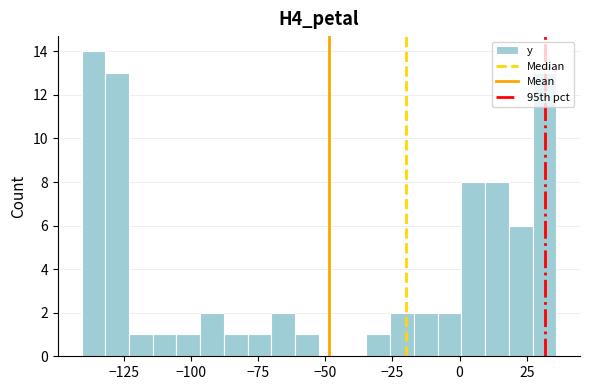

Read against the x-axis, roughly where is the centre of the tallest bar?

-135